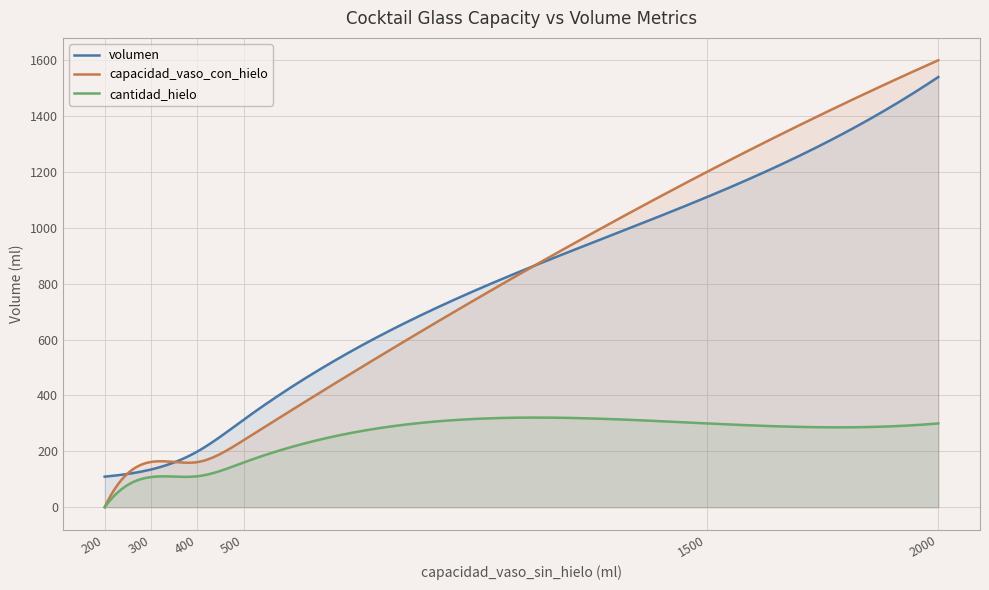

What is the maximum value for volumen?

1540.0